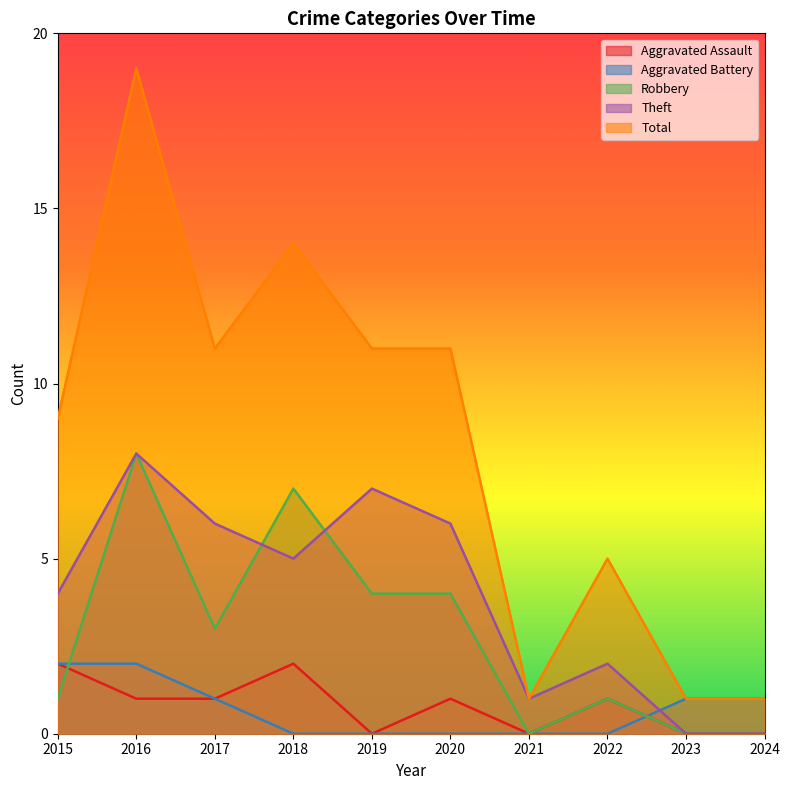

How many data points in Theft are less than 5?

5